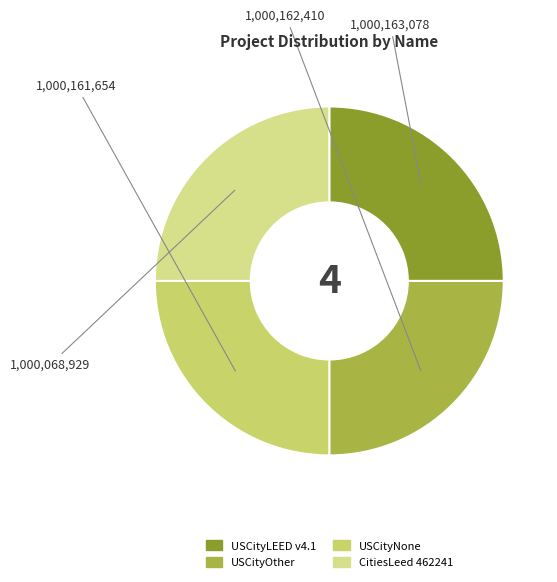

Which category has the smallest portion of the pie?

CitiesLeed 462241